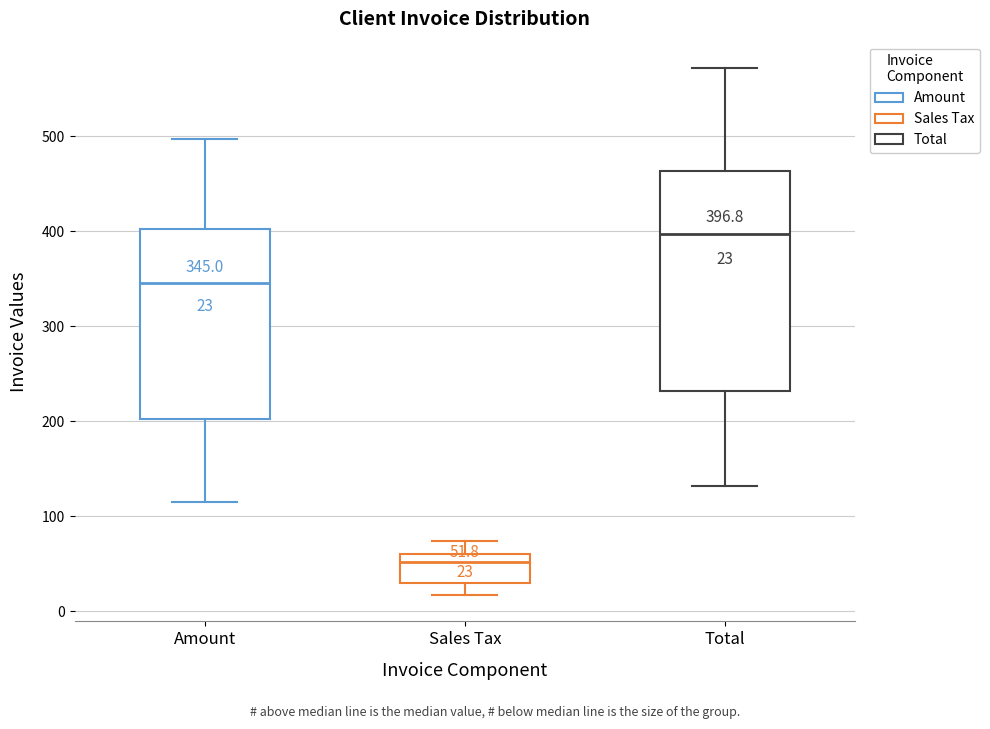

Comparing the boxes themselves (not the whiskers), which one is the tallest?

Total